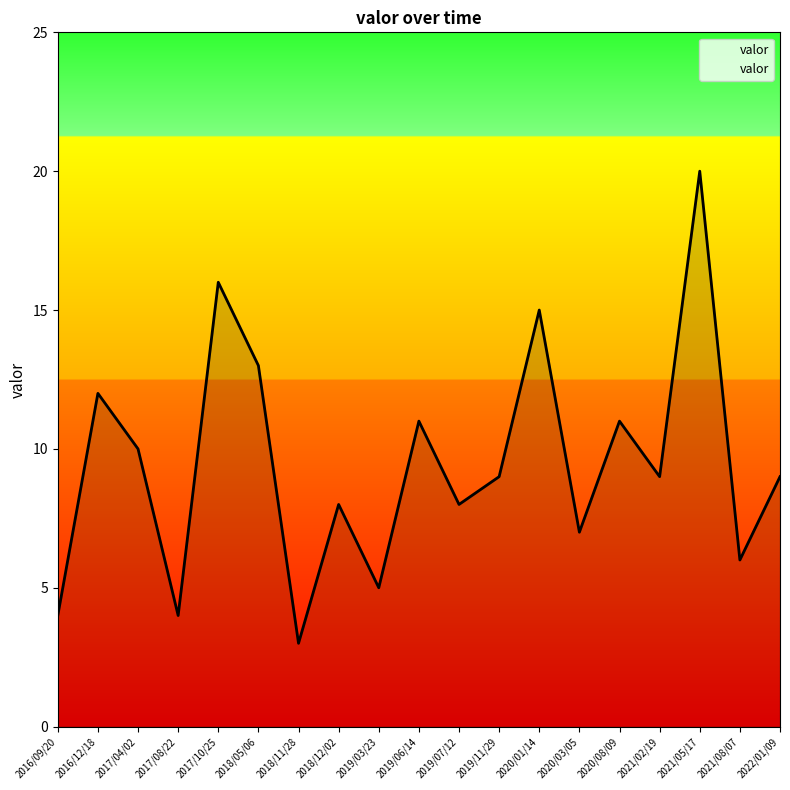

Which label corresponds to the largest value in the chart?

2021/05/17